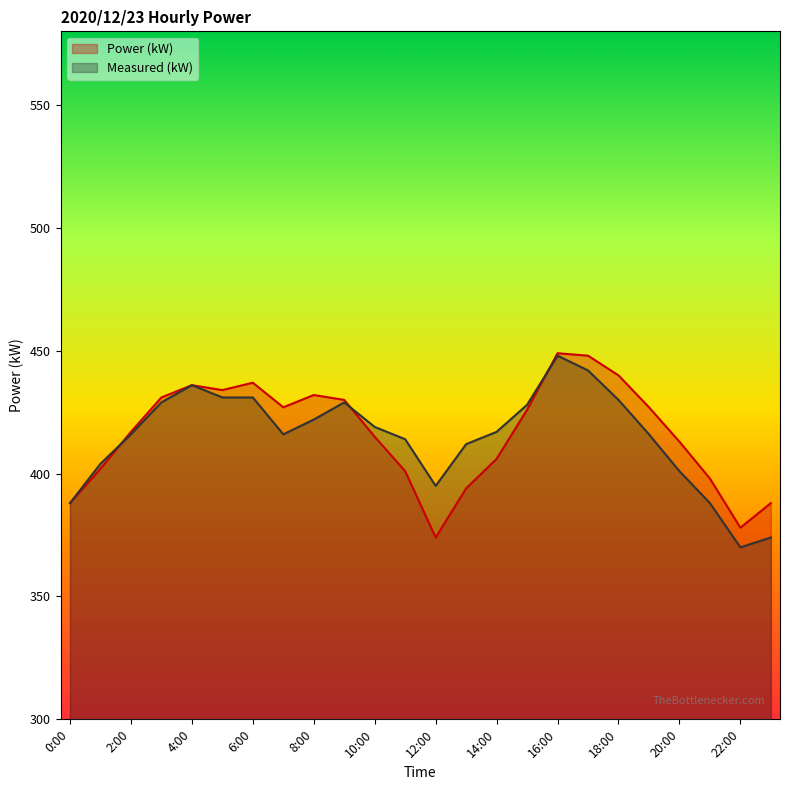

Reading right to left, transcribe all the data shown in this chart.

Power (kW): 388	378	398	413	427	440	448	449	426	406	394	374	401	415	430	432	427	437	434	436	431	417	402	388
Measured (kW): 374	370	388	401	416	430	442	448	428	417	412	395	414	419	429	422	416	431	431	436	429	416	404	388